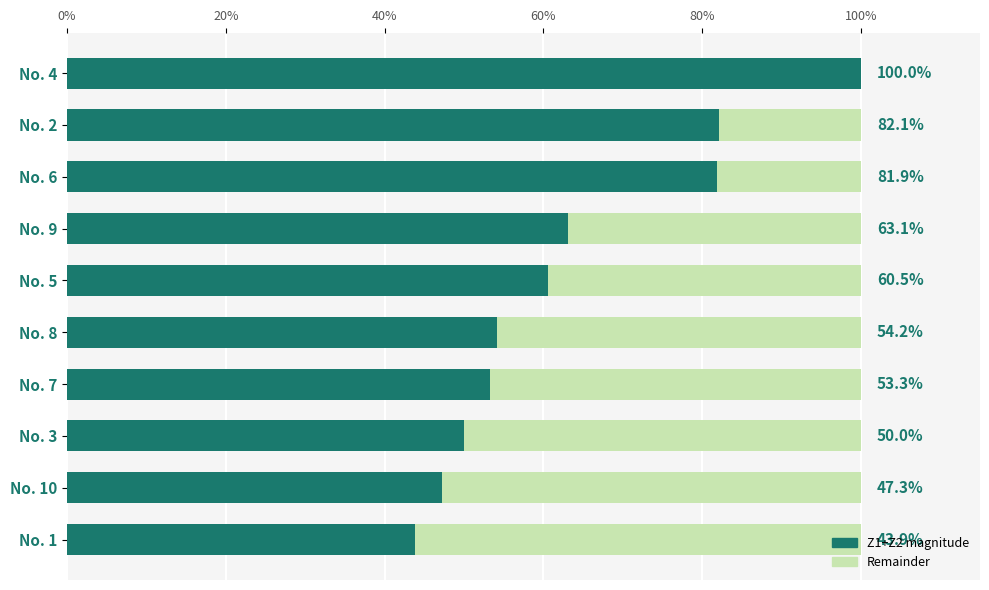

What is the approximate value at No. 2?

82.1